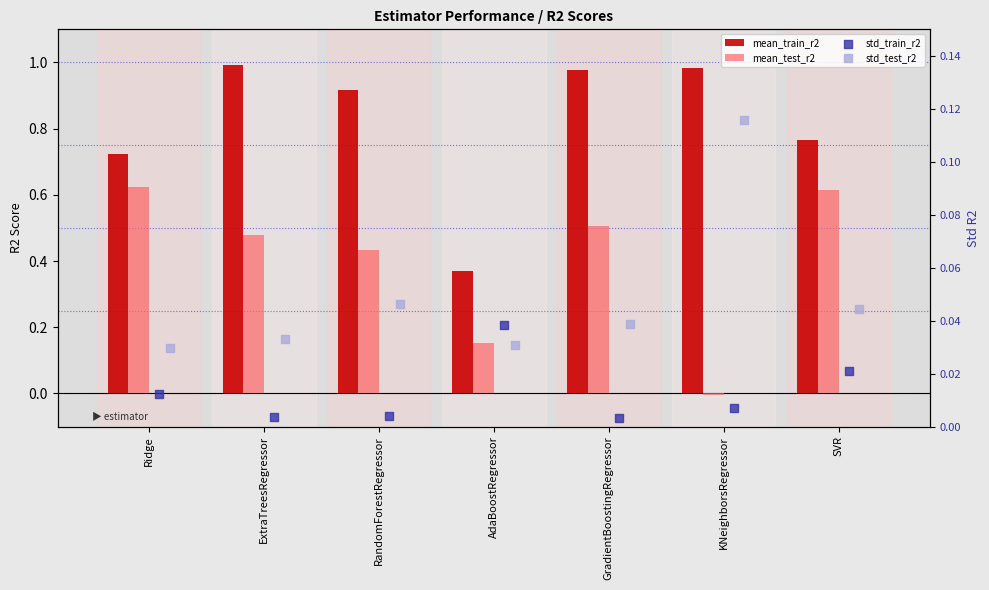

Which series contains the lowest Y value?

mean_test_r2